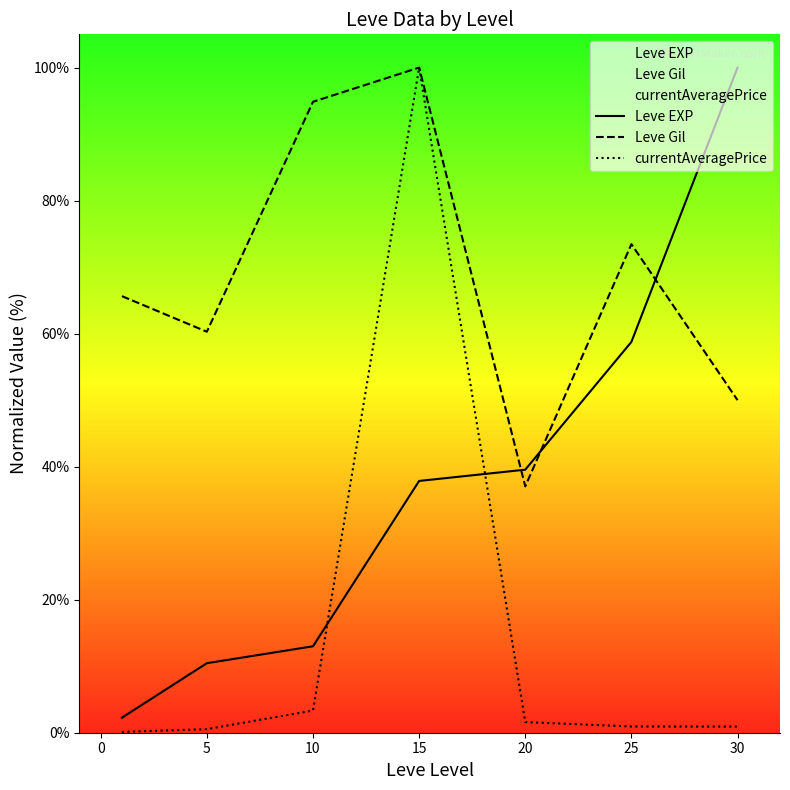

True or false: currentAveragePrice and Leve Gil cross at least once.

False